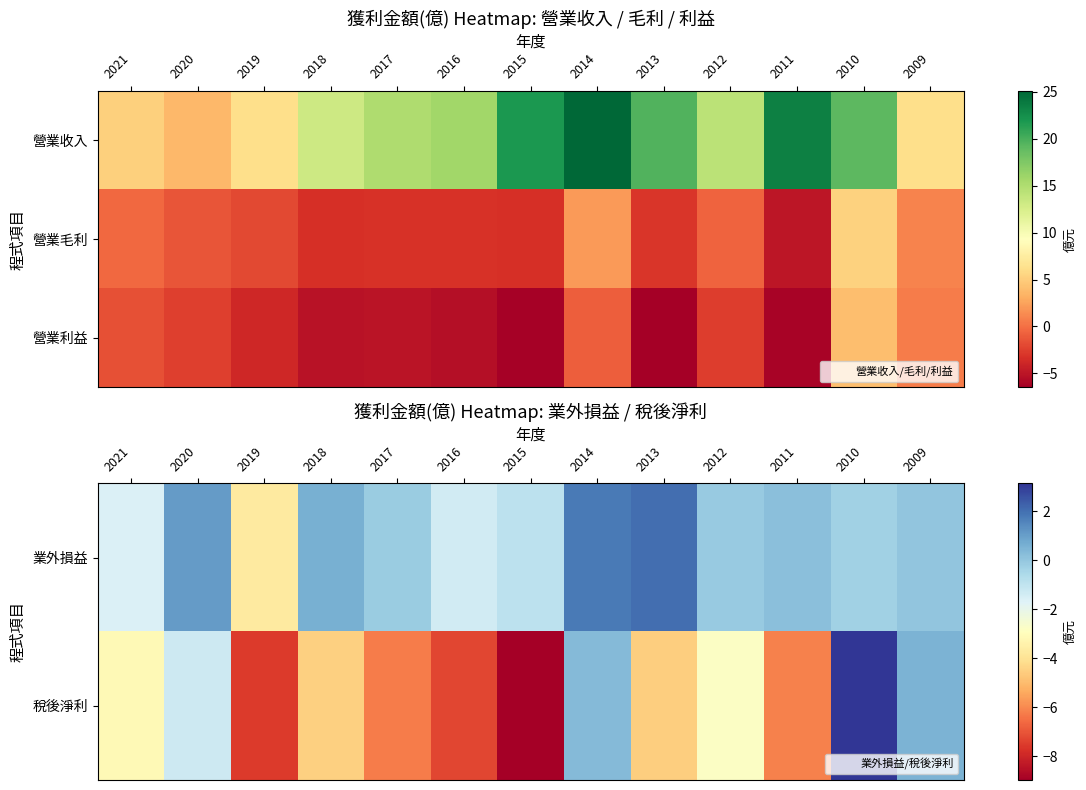

At which label is 業外損益 closest to 0?

2009